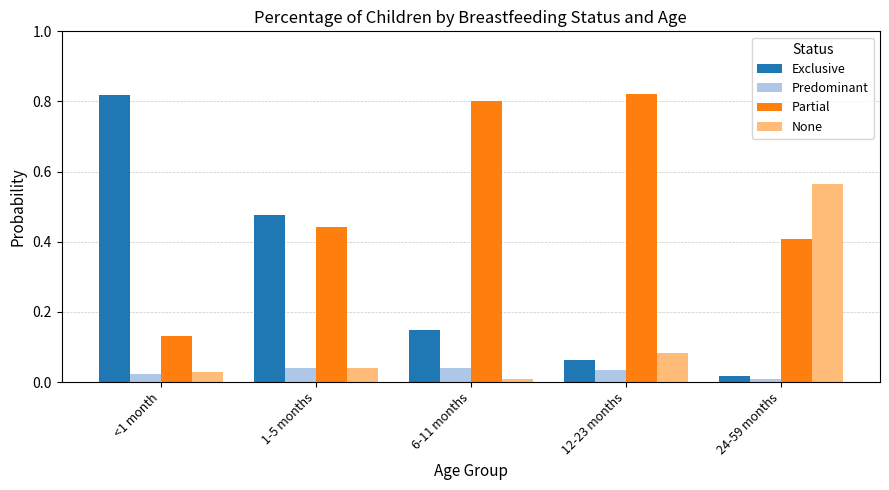

Which series has the largest total across all categories?

Partial